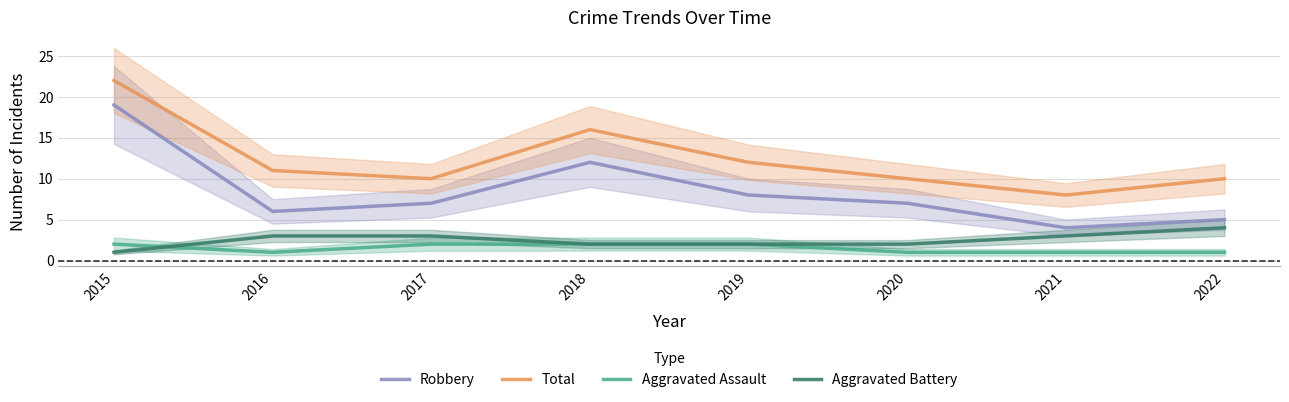

What are all the series names shown in the legend?

Robbery, Total, Aggravated Assault, Aggravated Battery